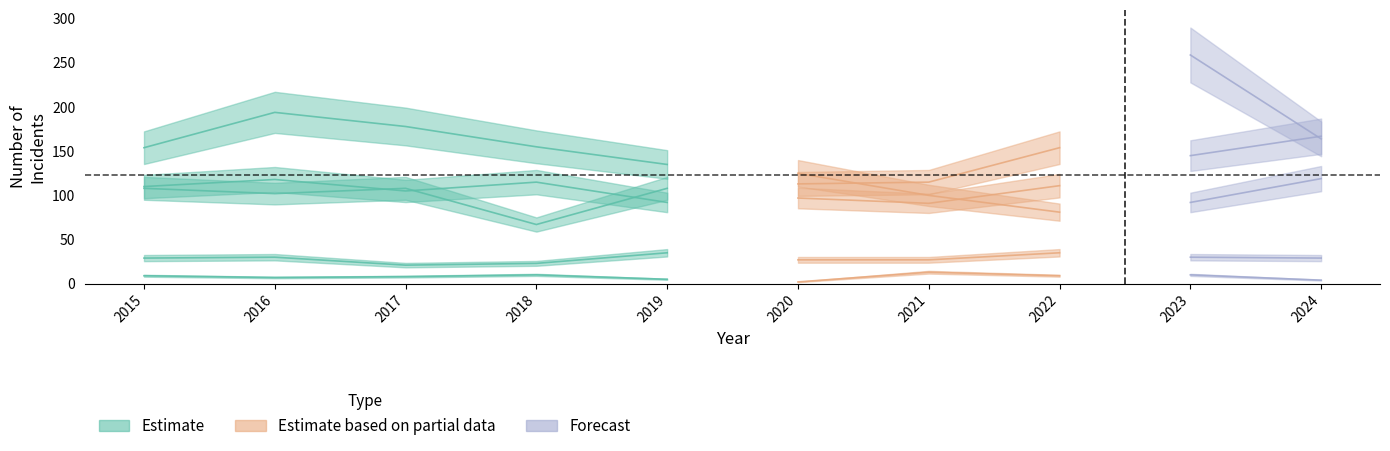

What is the value of the Homicide point at the 3rd from the left?

8